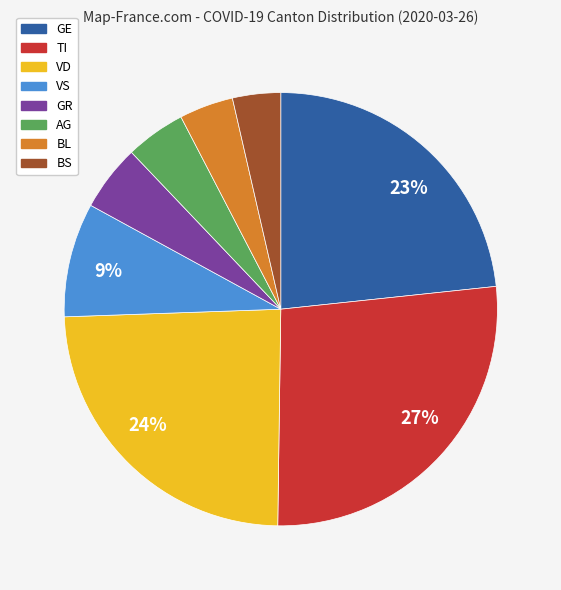

Do VS and TI together represent more than half of the pie?

No